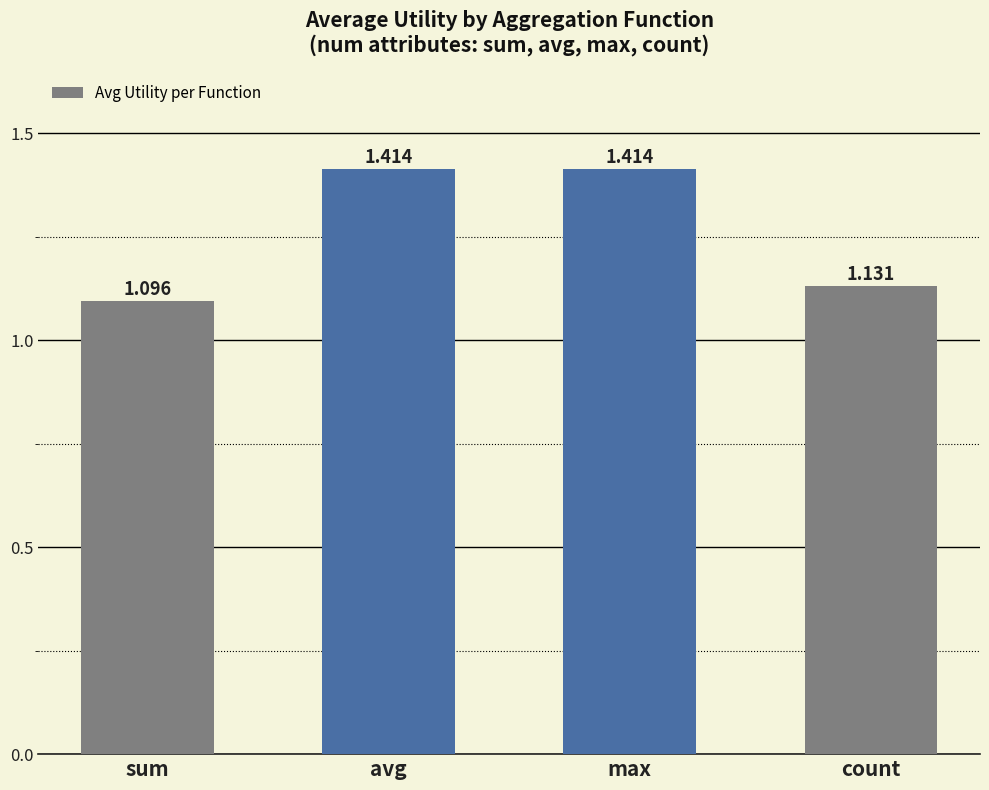

What is the label of the 4th bar from the left?

count